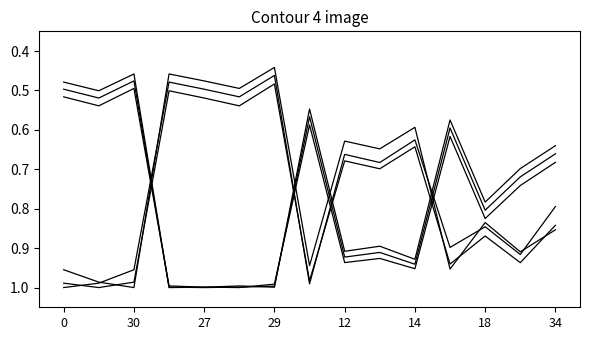

Does the chart display data point markers on the line(s)?

No